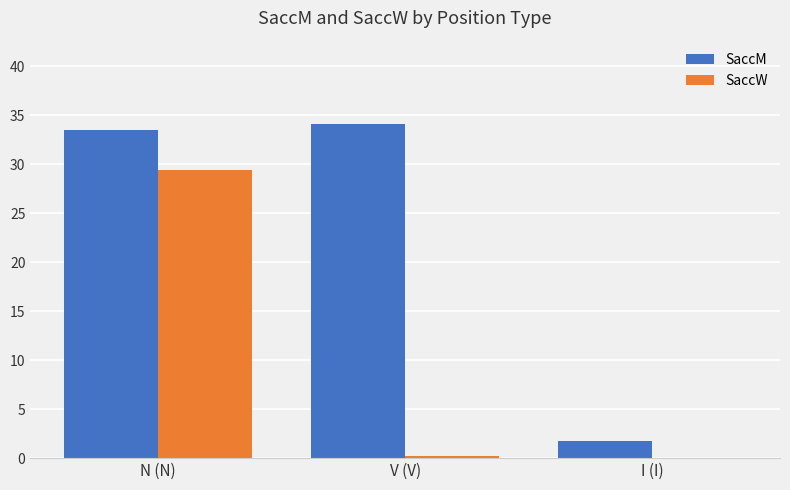

What is the average value of the SaccW series?

9.9